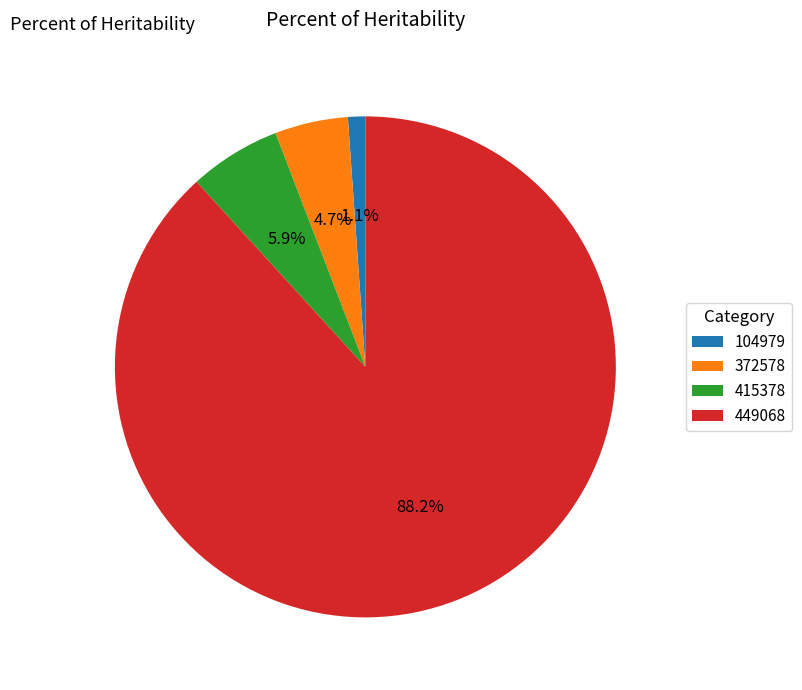

To the nearest percent, what percentage of the pie is 104979?

1%